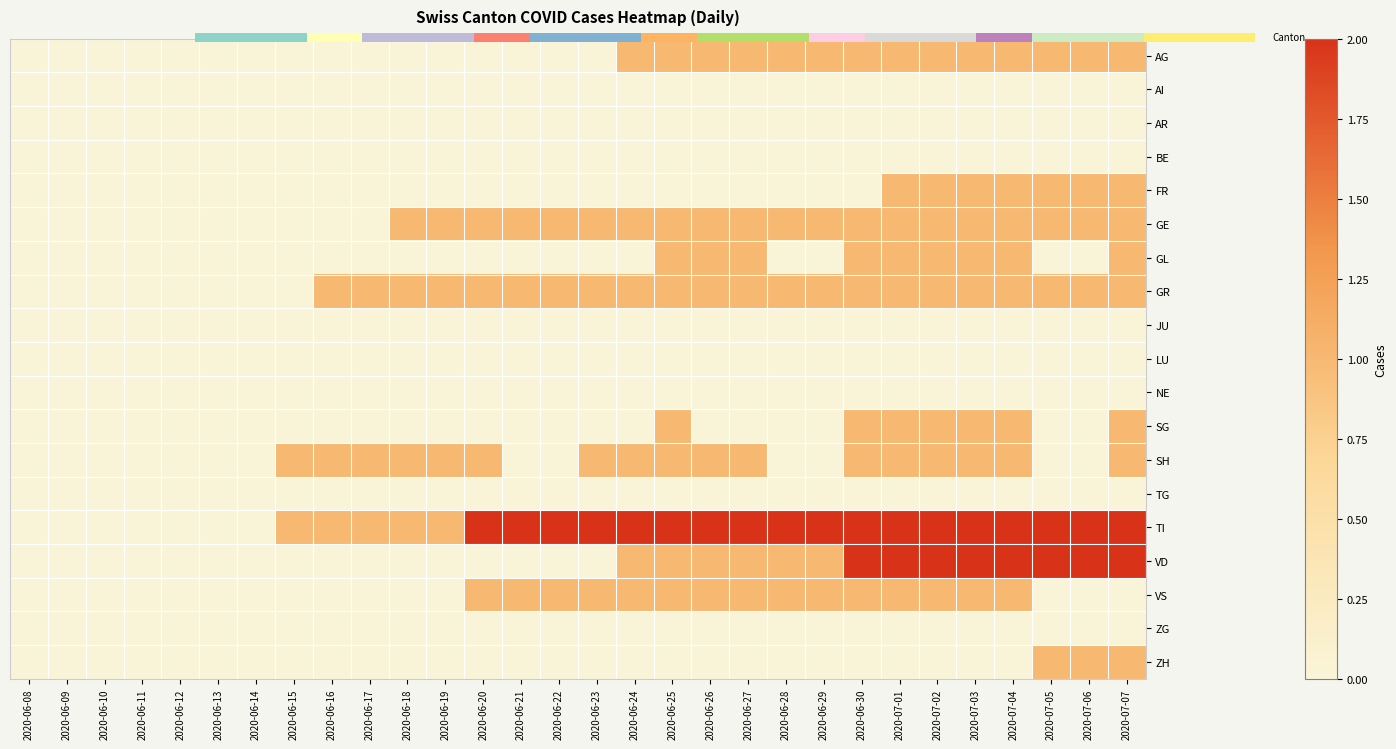

Is the value of LU at 2020-07-05 greater than the value of ZG at 2020-07-07?

No